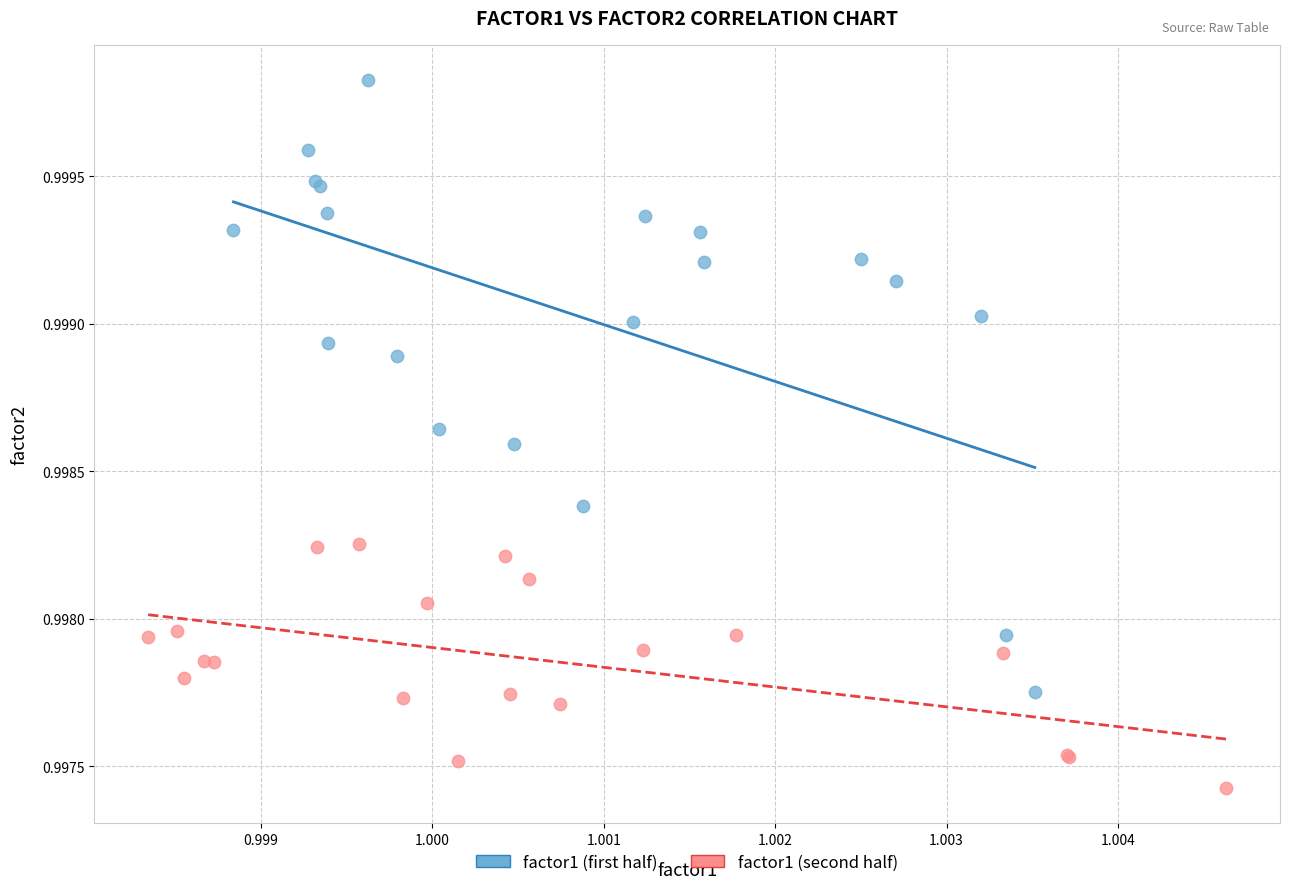

Which series reaches the maximum Y coordinate?

factor1 (first half)